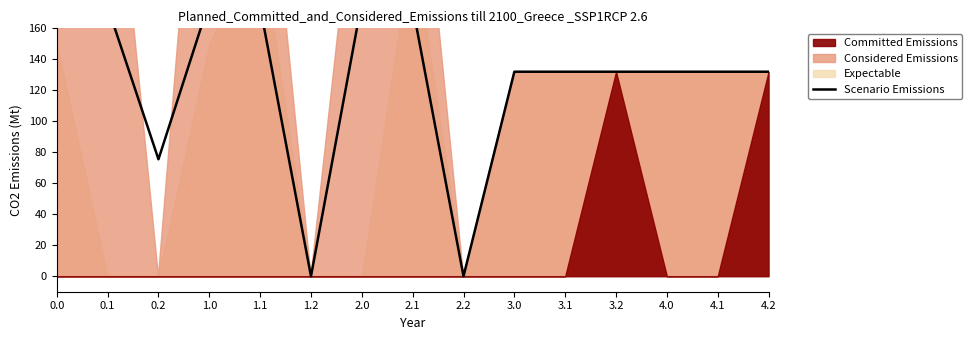

At which label is the value closest to 180?

1.0